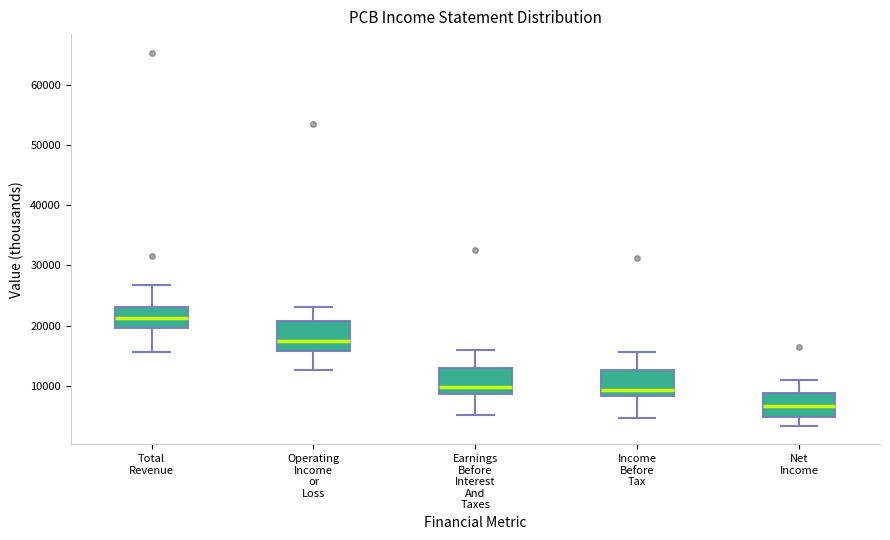

Where does the upper whisker of the box for Earnings Before Interest And Taxes end on the y-axis? The values are not printed on the chart, so give them approximately, as read against the axis.

16000